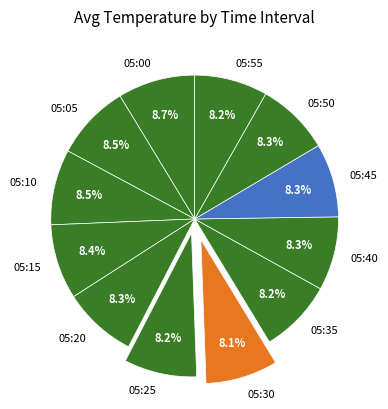

What is the ratio of the value at 05:30 to the value at 05:05?

1.0